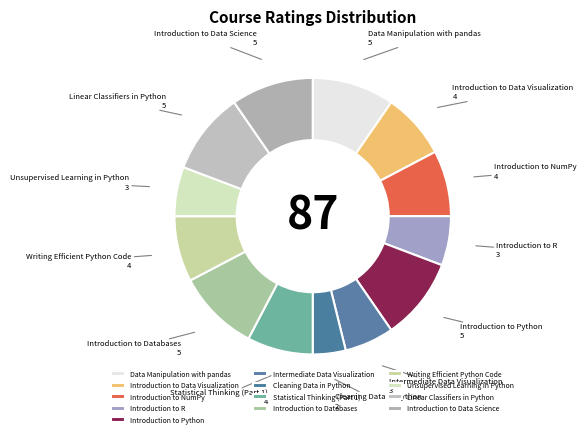

Is it true that Introduction to NumPy is 2% of the pie?

False